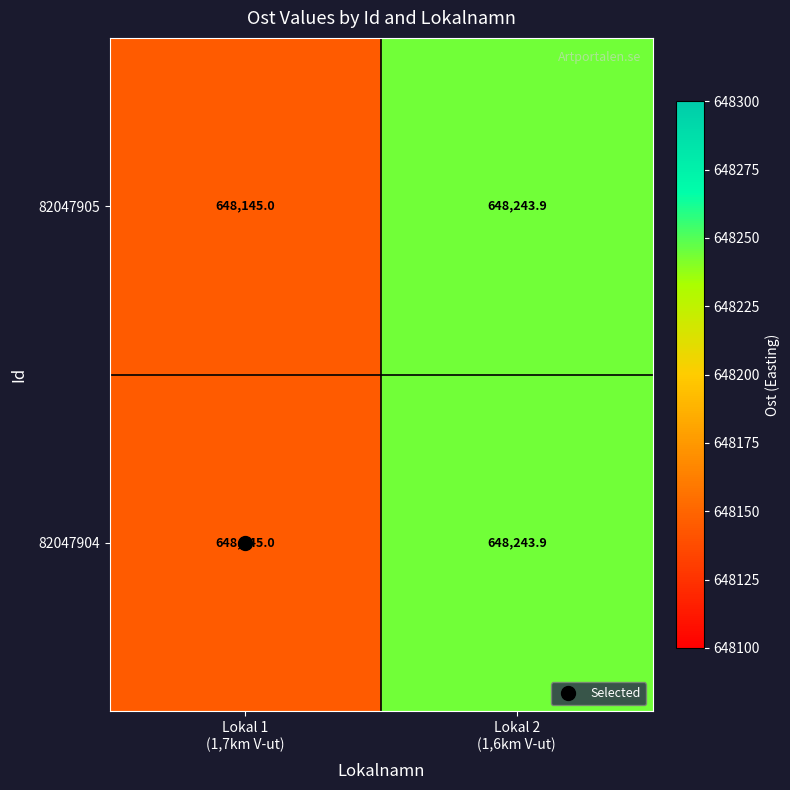

What is the highest value of the 82047905 series?

648243.9